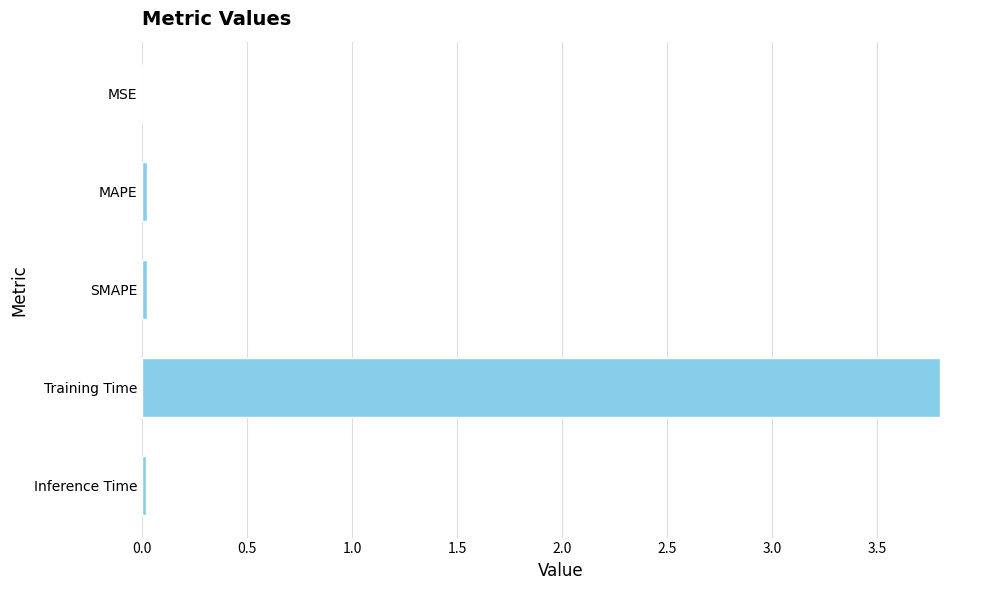

Are the bars horizontal?

Yes